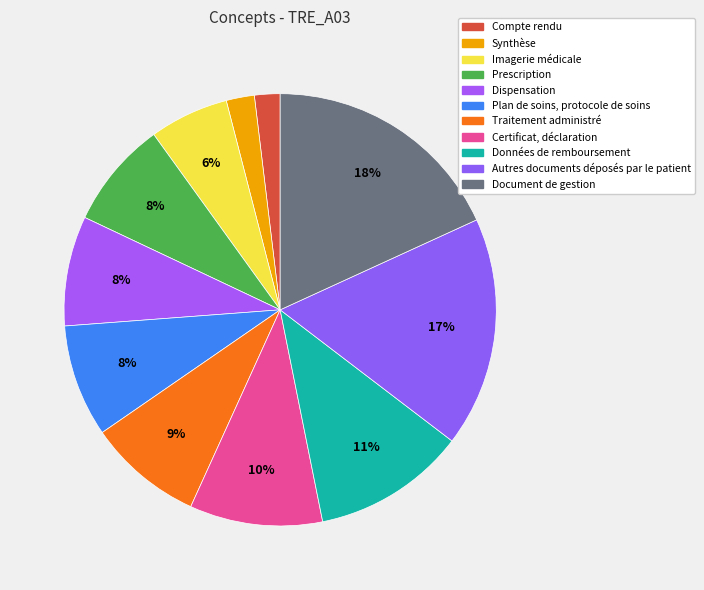

What is the smallest slice in the pie chart?

Compte rendu